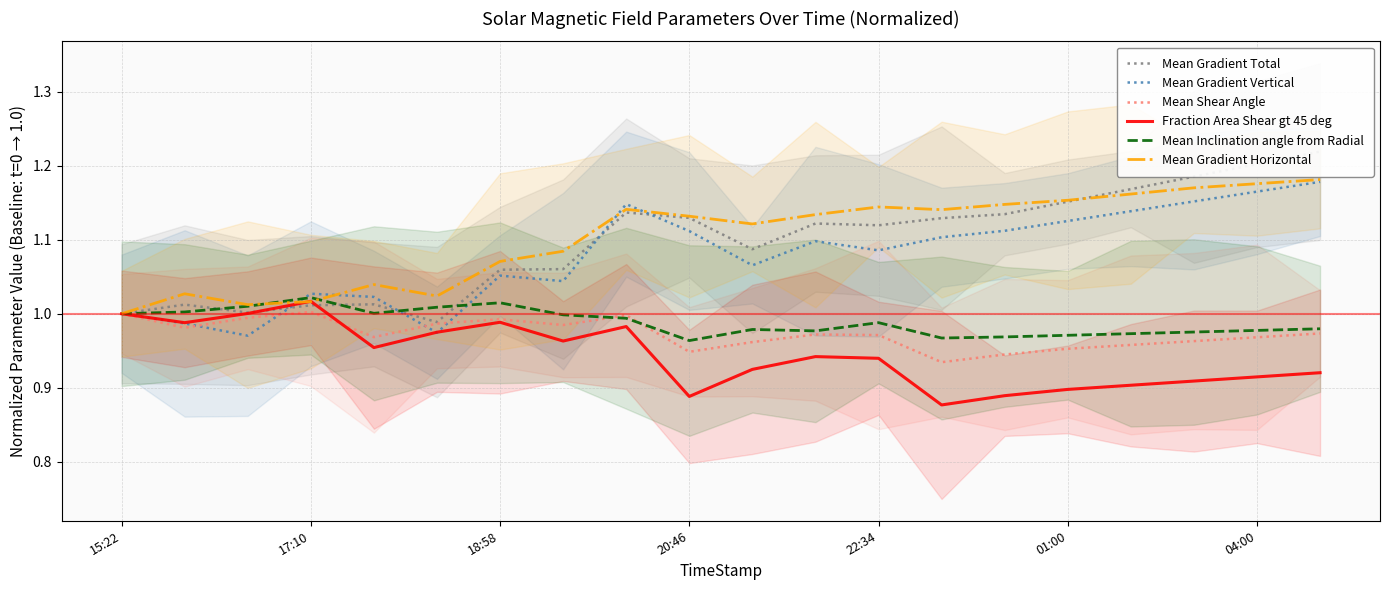

Between 17:10 and 12, which is larger?

12